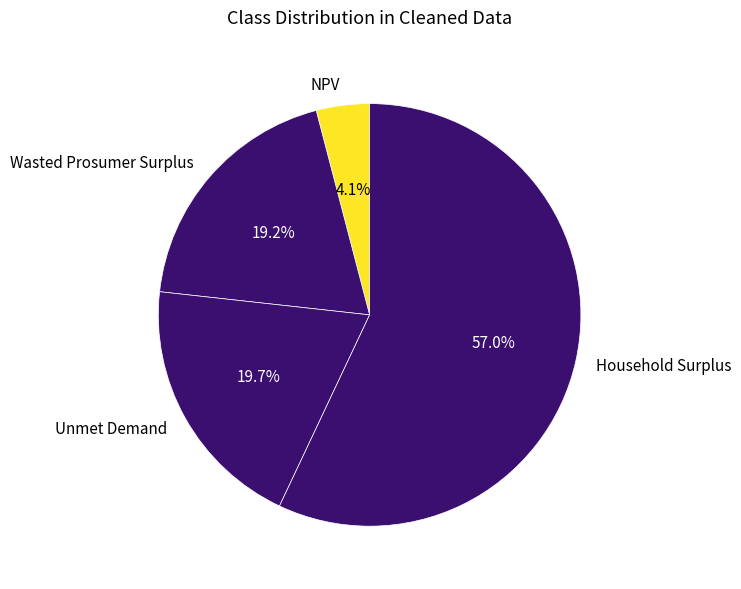

Combined, do NPV and Wasted Prosumer Surplus account for over 50%?

No